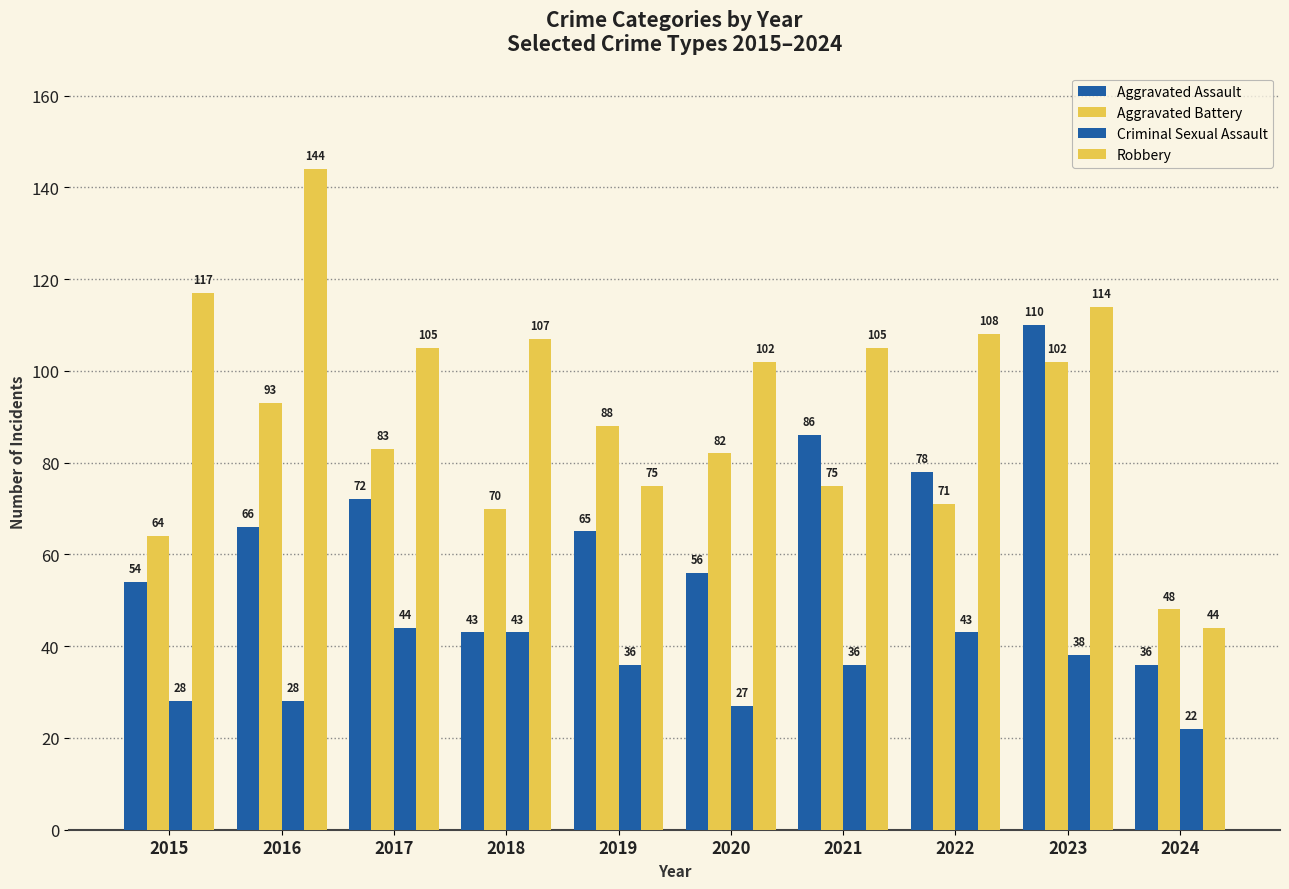

What is the spread (max minus min) of values at 2017?

61